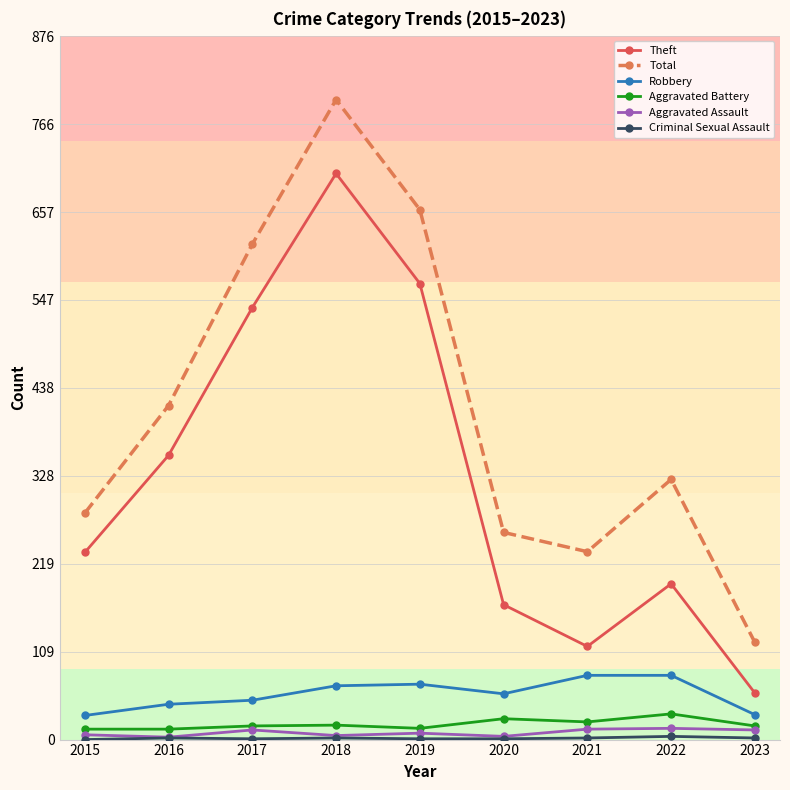

The value of Total at 2022 is 460. True or false?

False